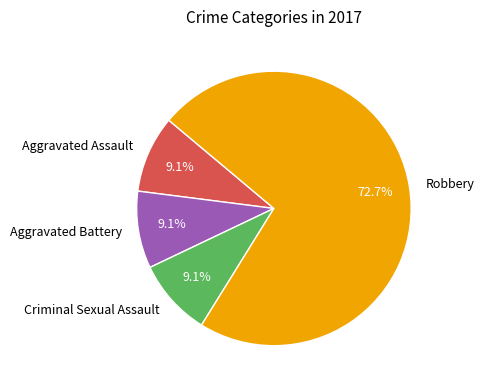

What is the ratio of the value at Robbery to the value at Aggravated Battery?

8.0